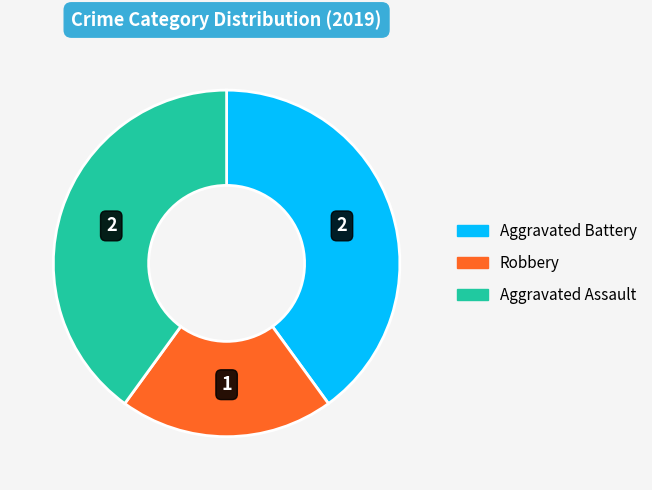

Which slice is the smallest?

Robbery